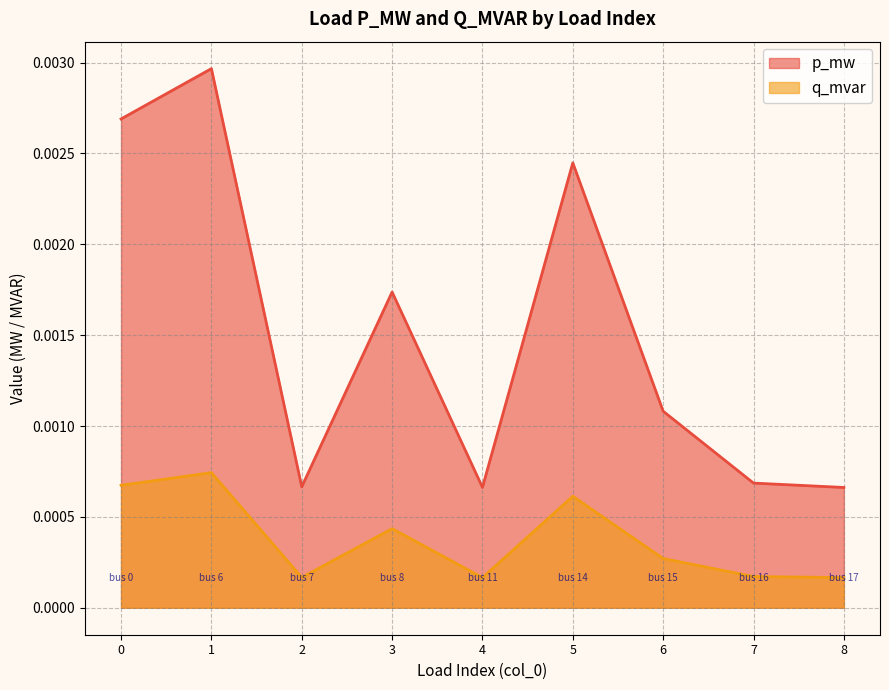

What are all the series names shown in the legend?

p_mw, q_mvar